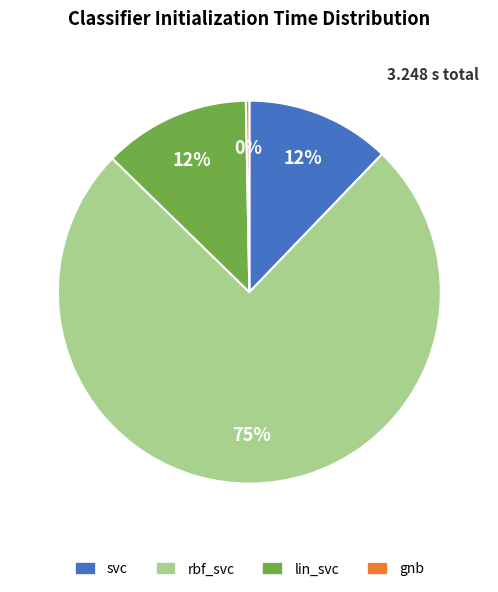

How many segments does this pie chart have?

4